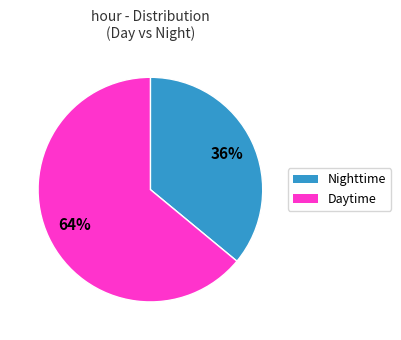

To the nearest percent, what is the average slice percentage?

50%